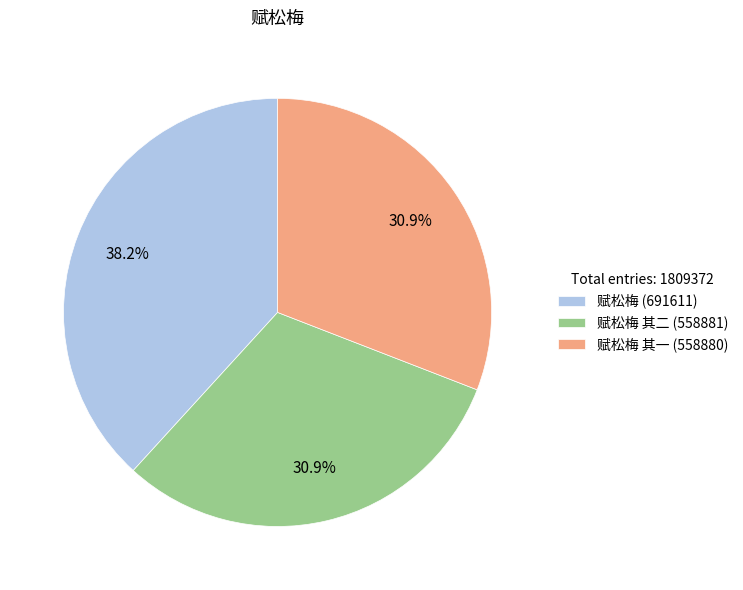

How many segments does this pie chart have?

3